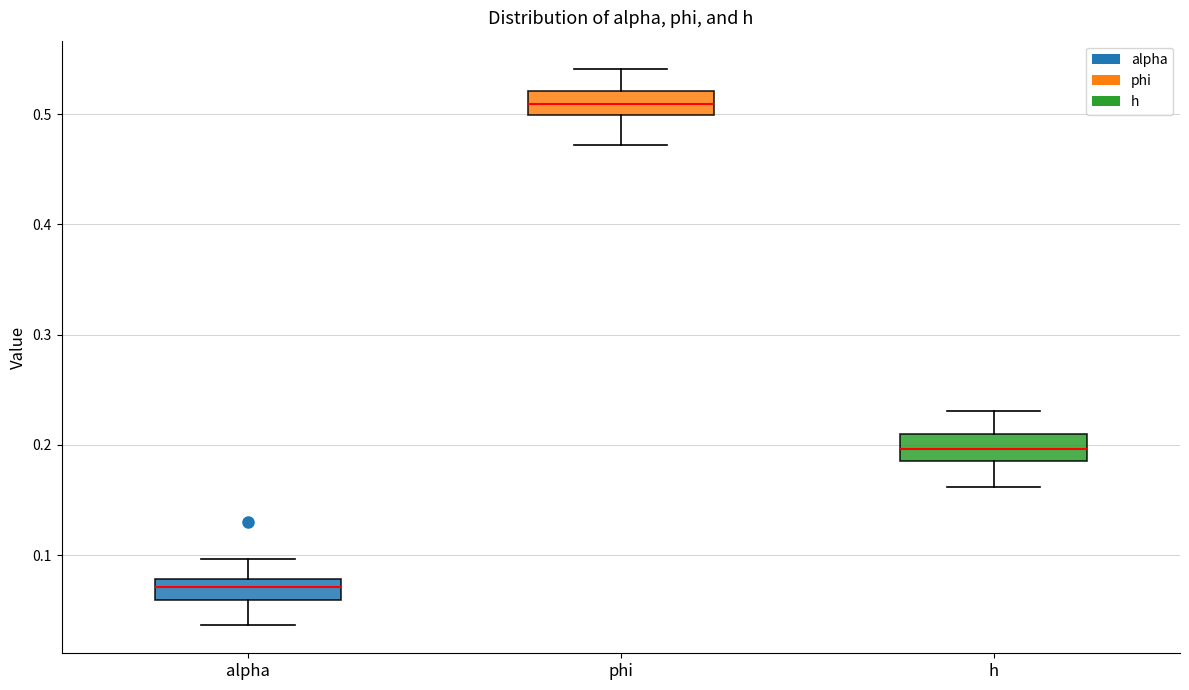

Where does the lower whisker of the box for phi end on the y-axis? The values are not printed on the chart, so give them approximately, as read against the axis.

0.47